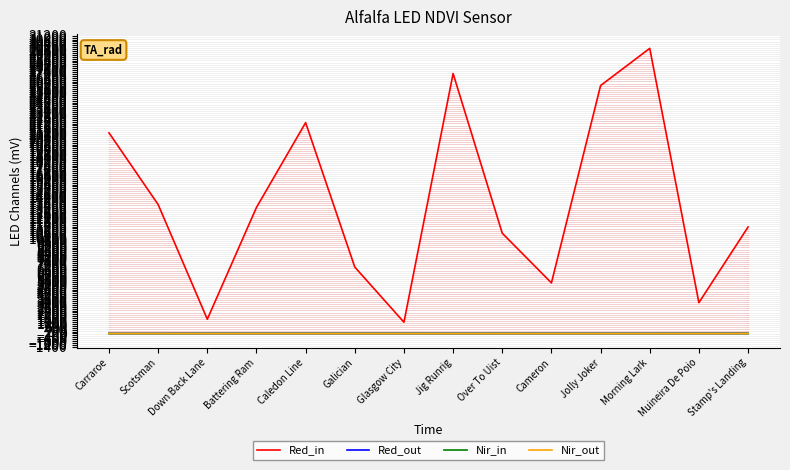

How many Nir_in values are between 0 and 5?

11